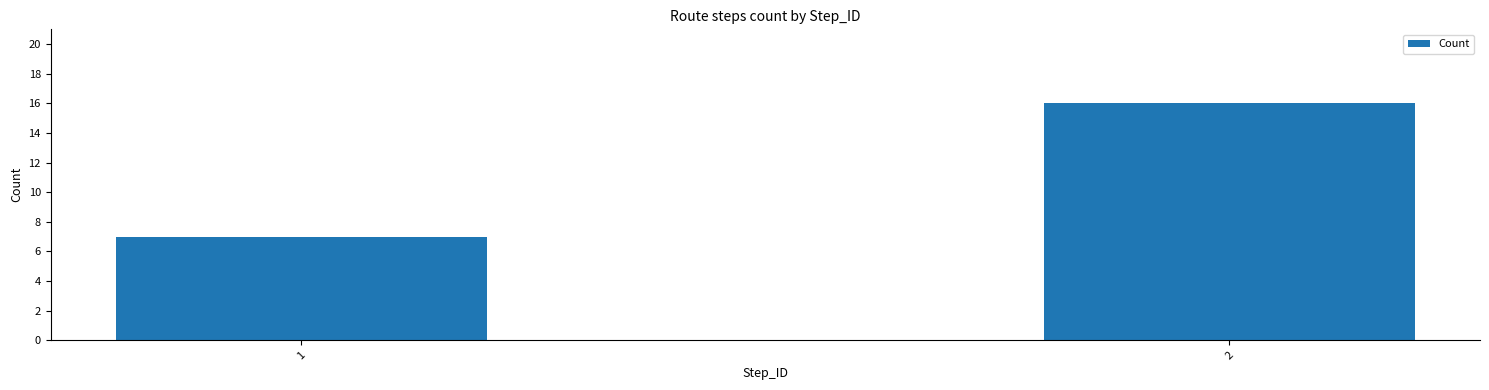

What is the average value?

12